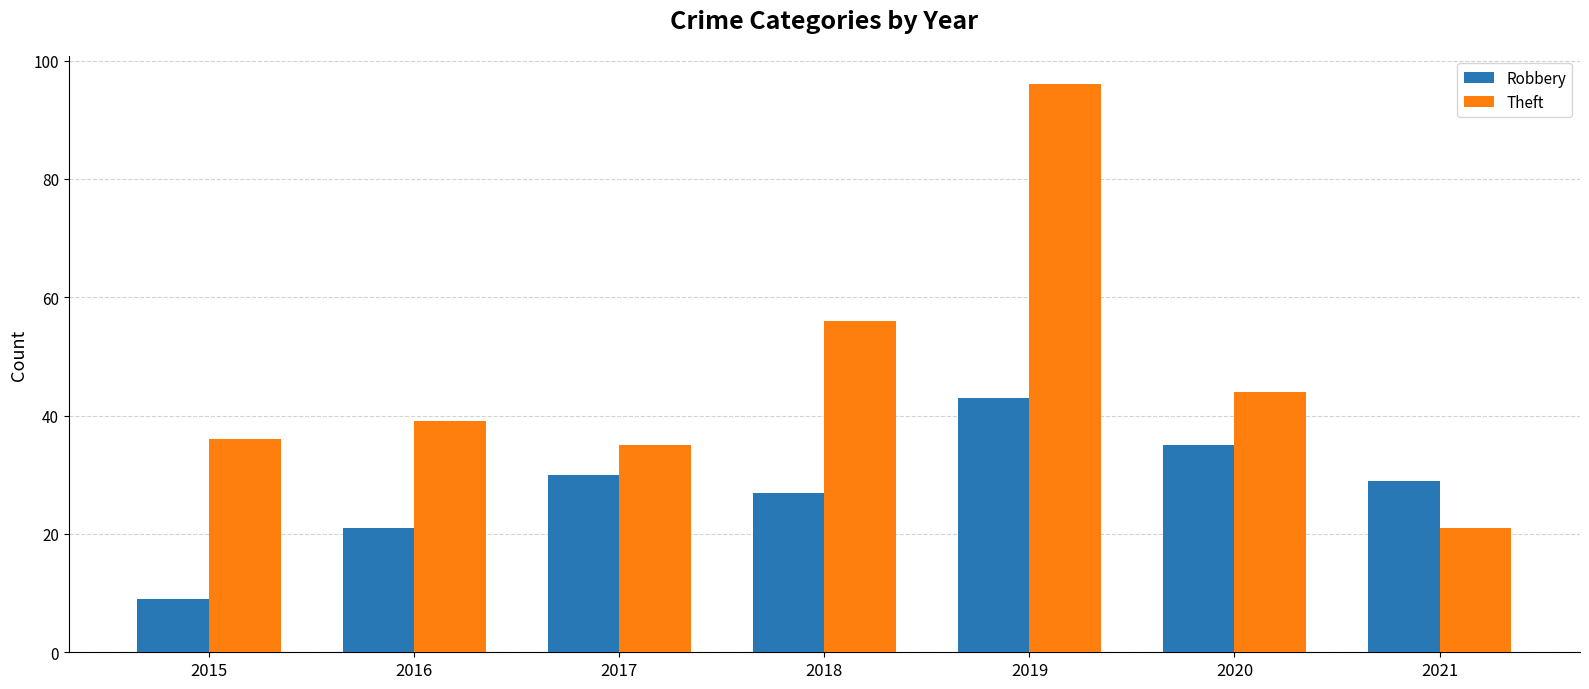

What is the difference between the second highest and minimum values in the Robbery series?

26